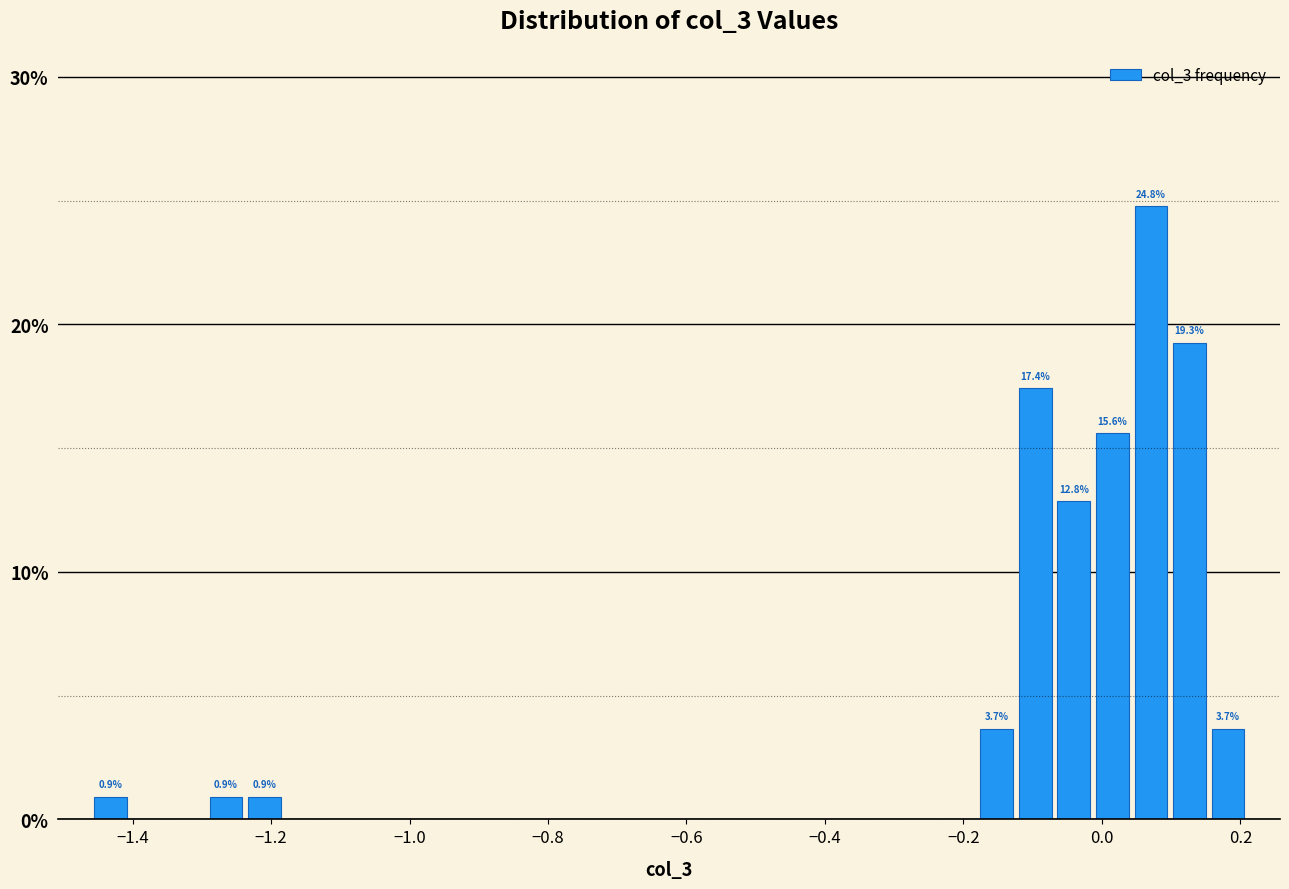

Read against the x-axis, roughly where is the centre of the tallest bar?

0.08